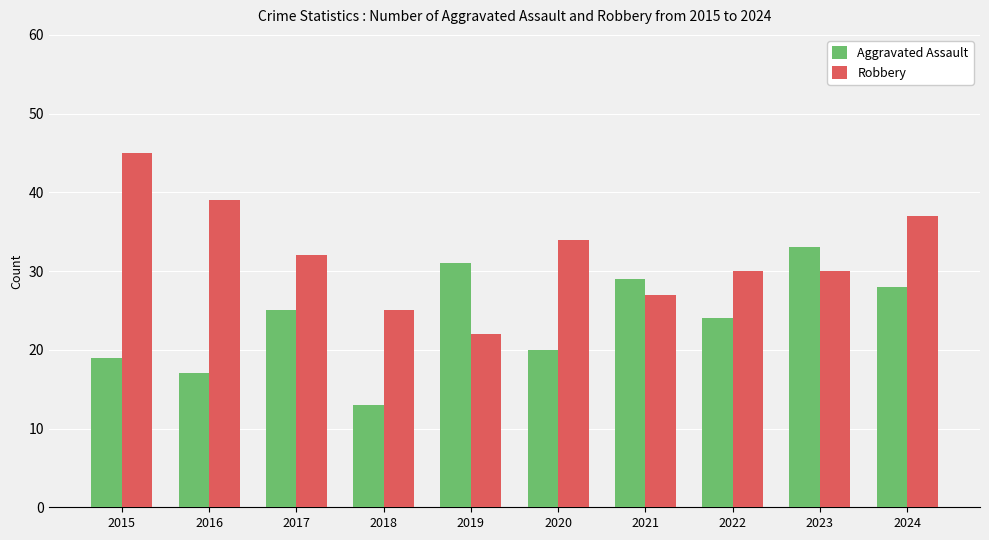

Which series has the widest spread of values?

Robbery